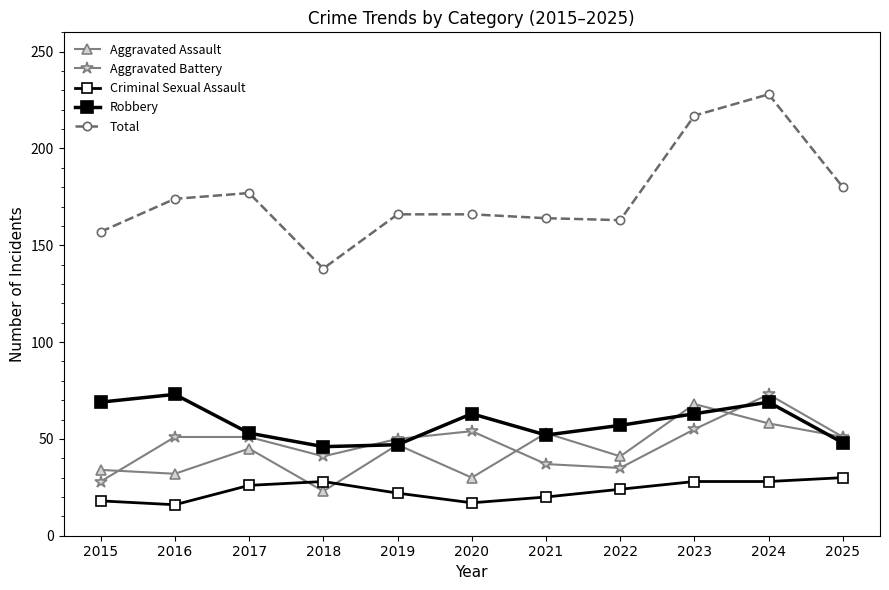

The Aggravated Battery series shows 39 at 2015. True or false?

False